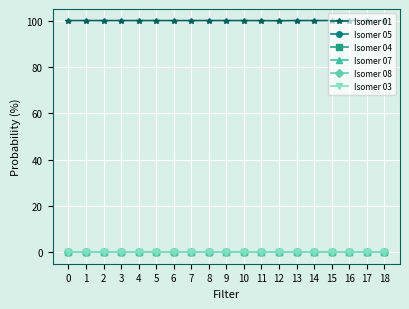

The Isomer 04 series shows 0.0 at 13. True or false?

True